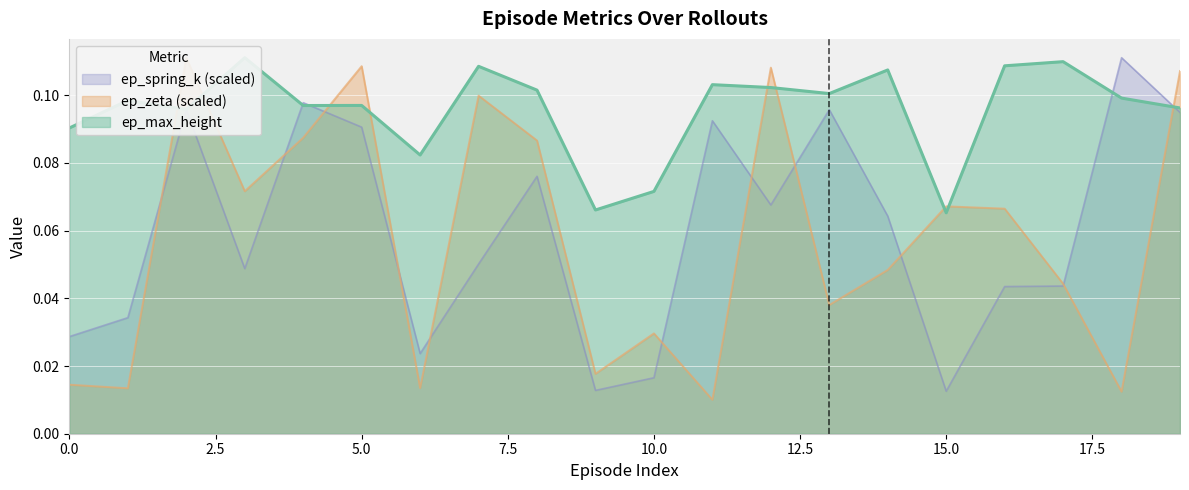

Which series ends up on top after the final intersection of ep_zeta and ep_spring_k?

ep_zeta